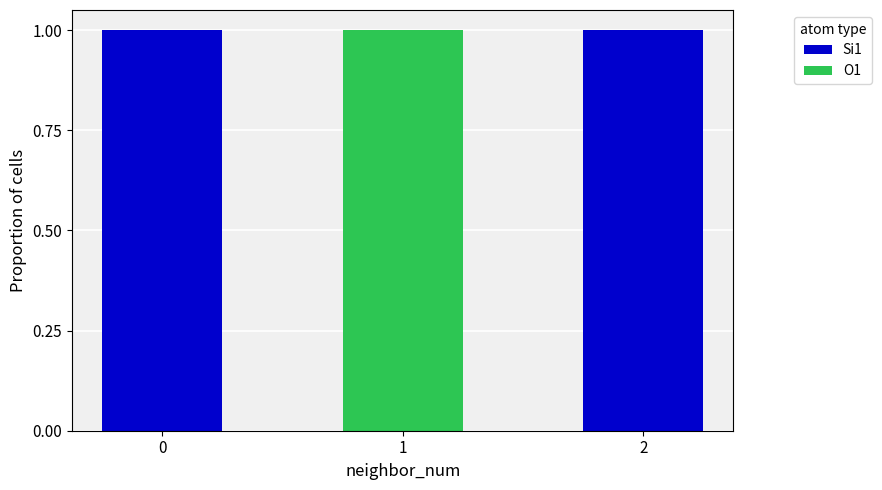

Reading right to left, what are the values for Si1?

2=1	1=0	0=1